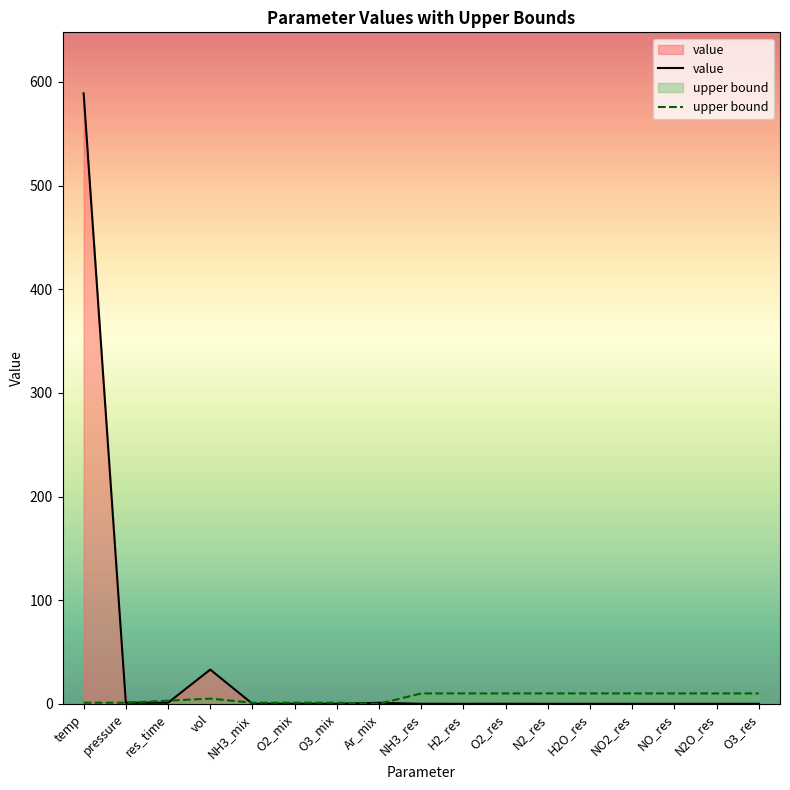

After their last crossing, which series has the higher values: value or upper bound?

upper bound